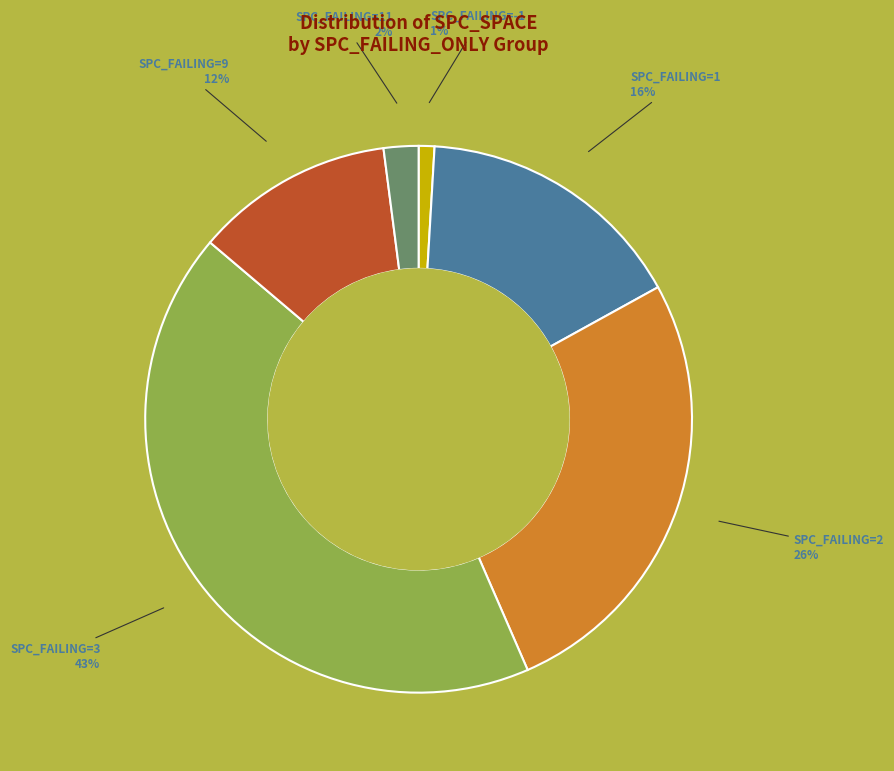

Count the number of slices in the pie.

6